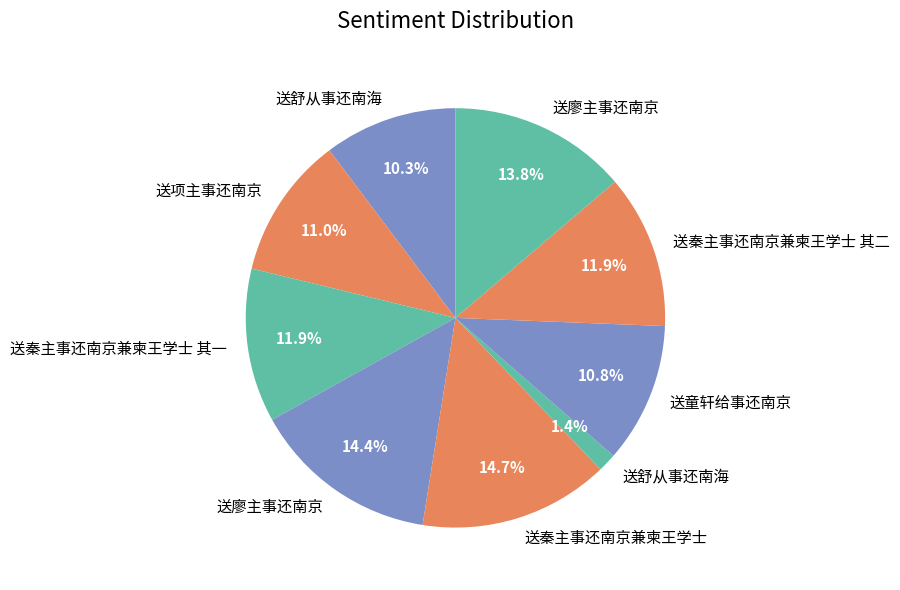

Is there a majority slice in this chart?

No